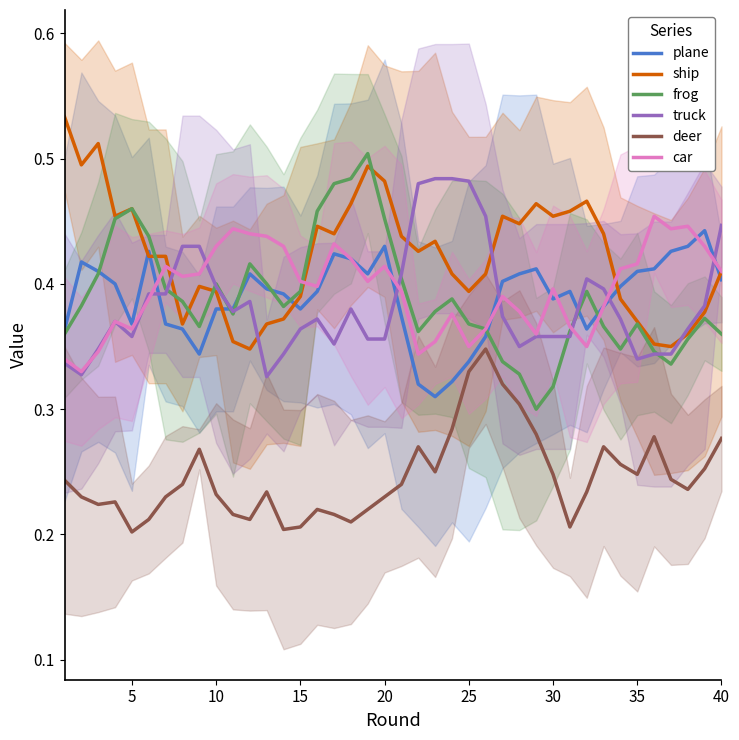

What is the difference between the maximum and minimum values in the ship series?

0.2